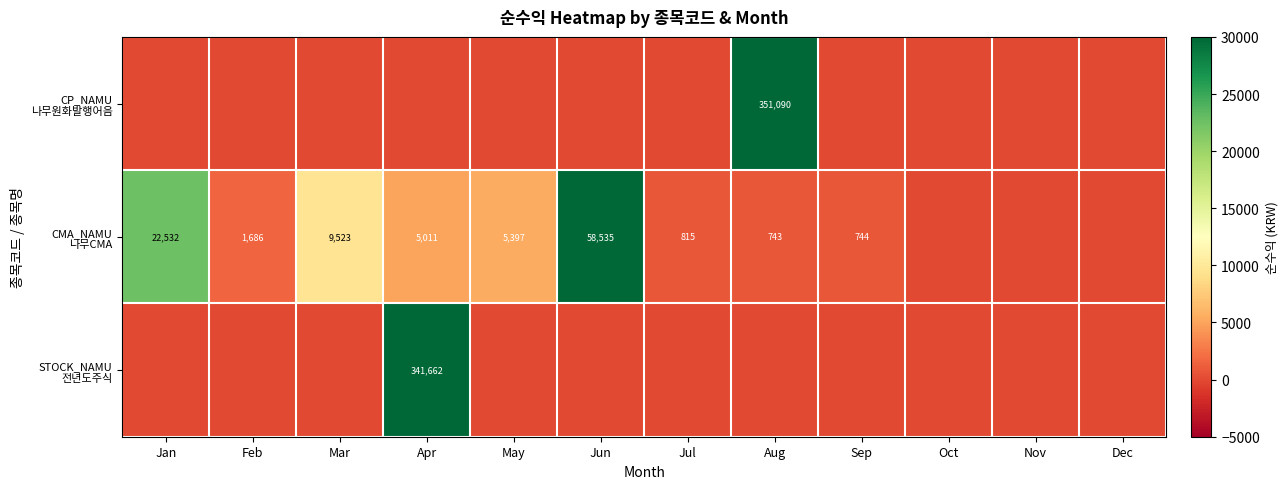

Which has a higher value, Apr or Jul?

Apr